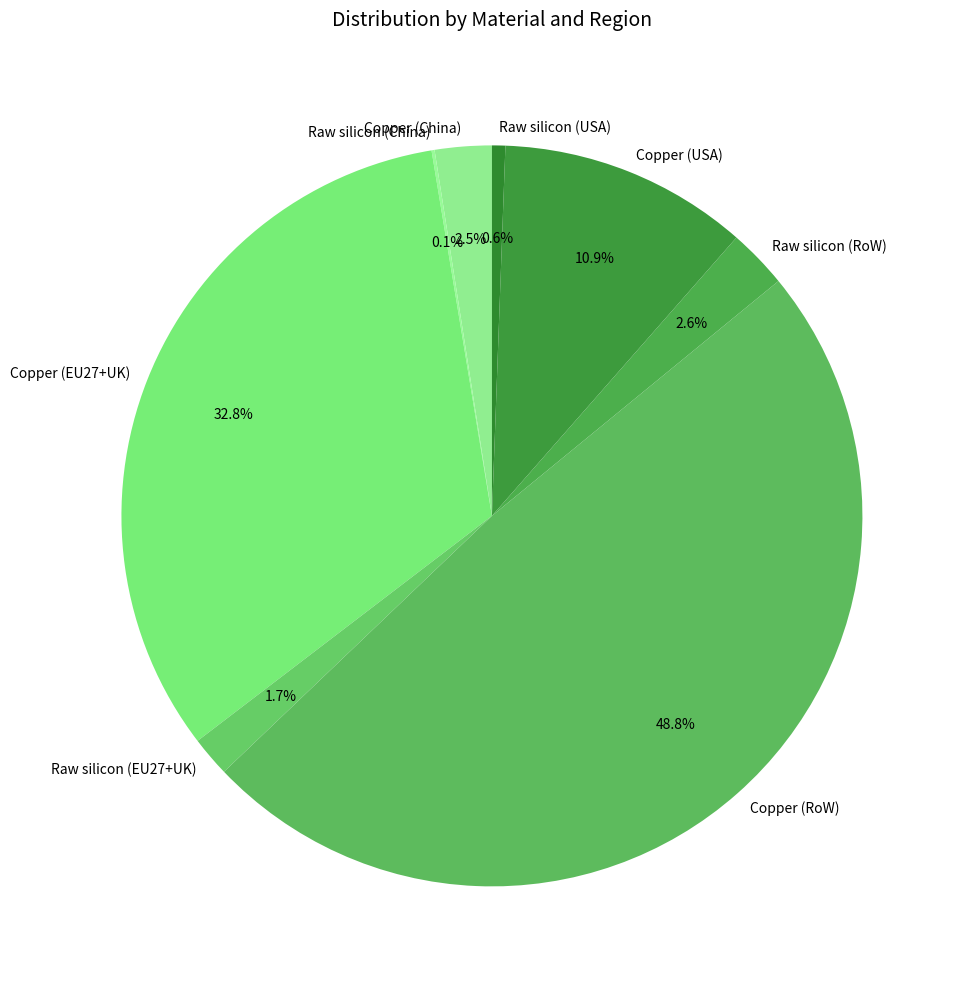

What percentage do Copper (EU27+UK) and Copper (China) together represent?

35.3%